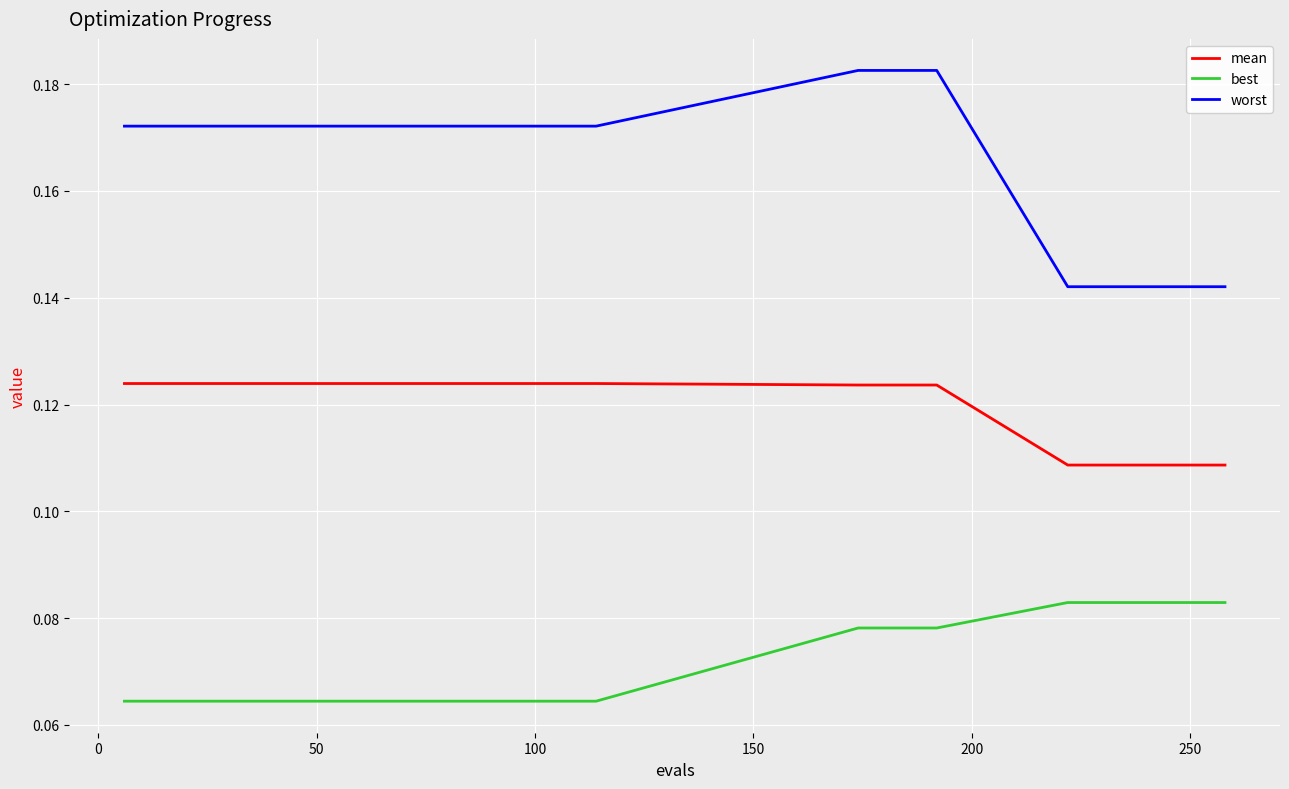

What is the sum of all worst values?

5.0